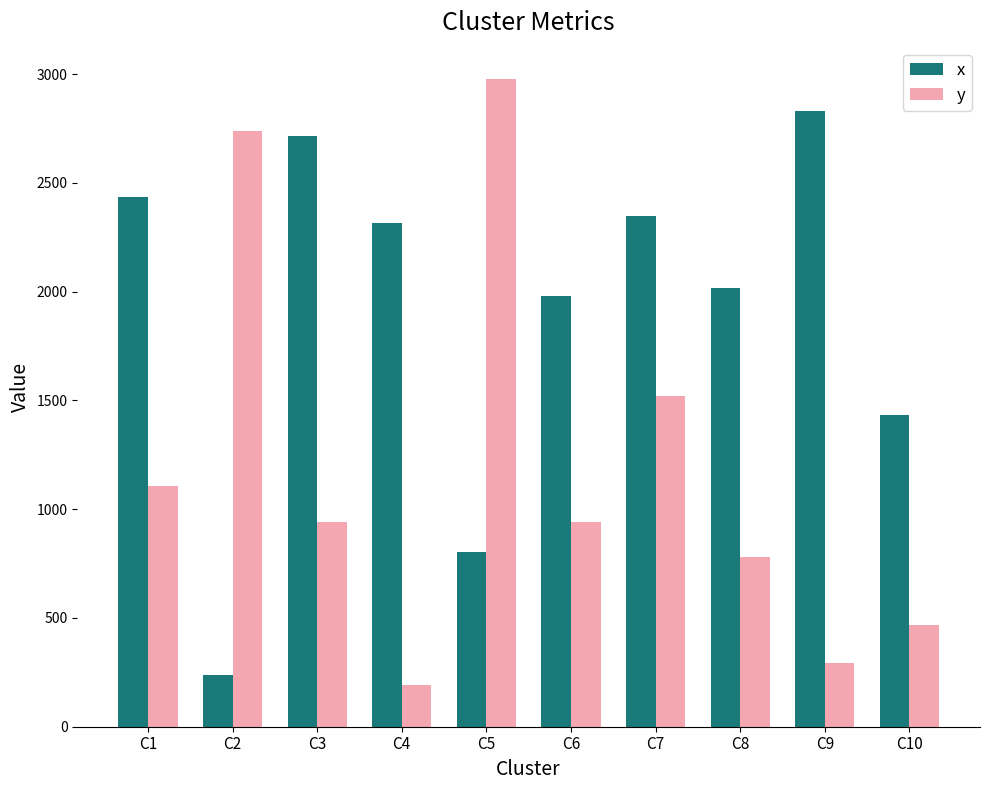

The x series shows 1979 at C6. True or false?

True